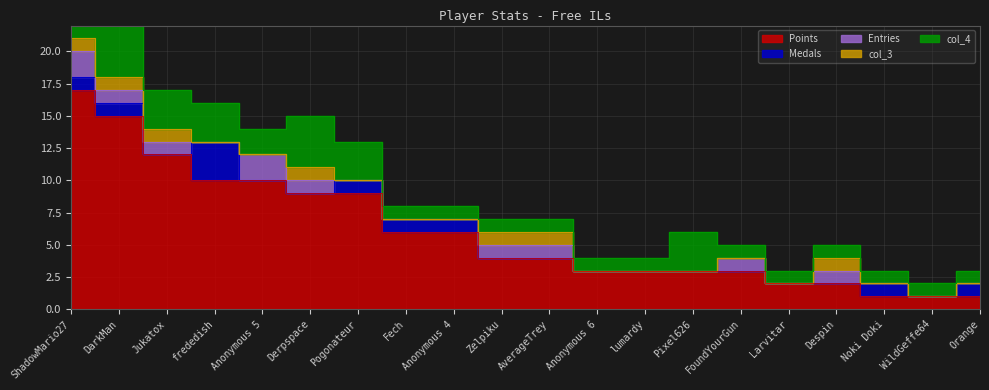

Does the chart display data point markers on the line(s)?

No